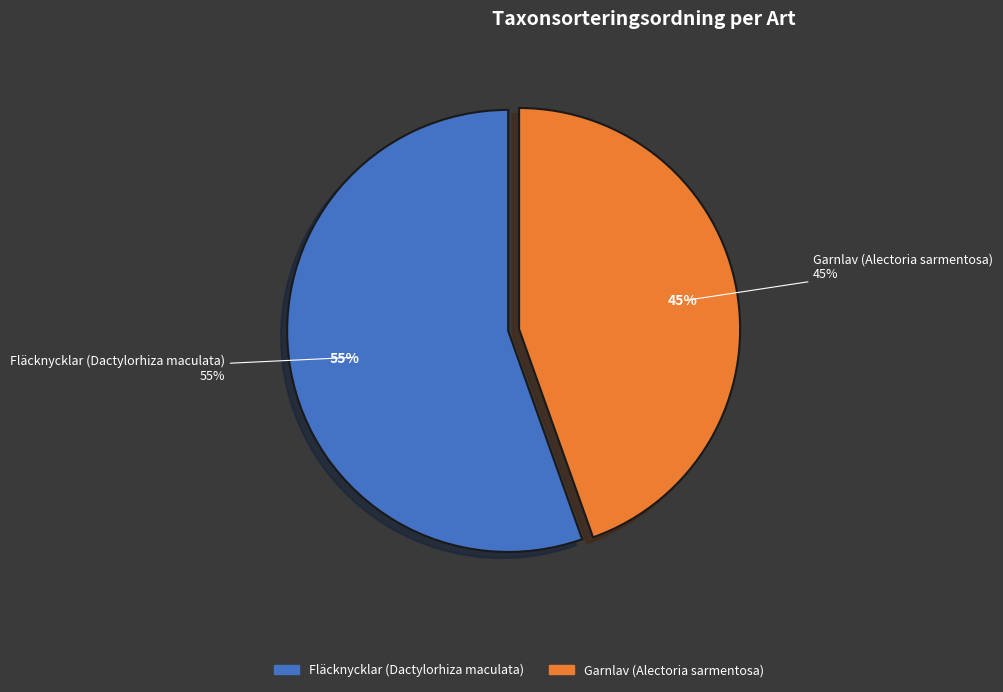

Count the number of slices in the pie.

2